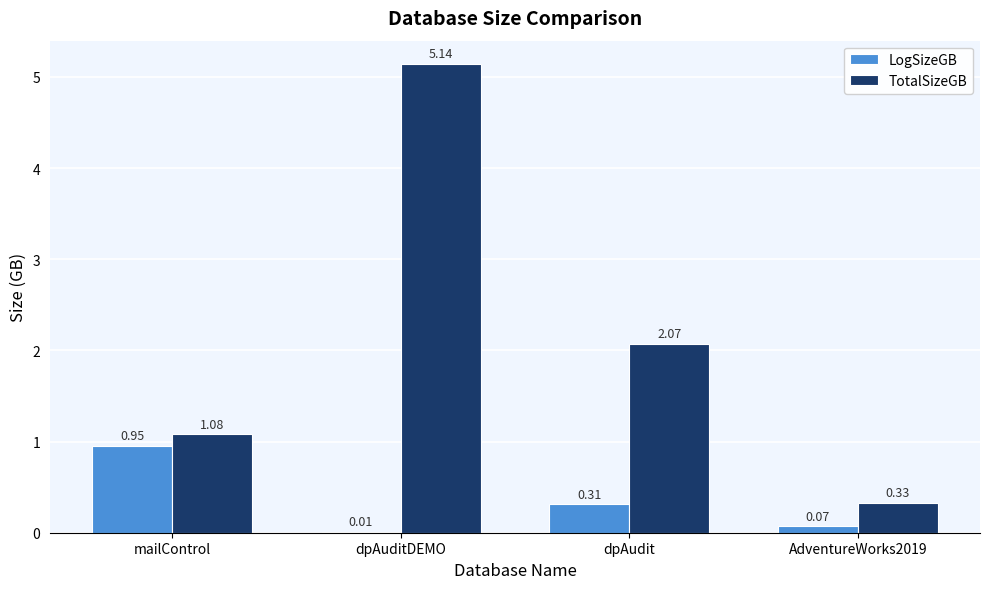

How many data points in TotalSizeGB are above 2?

2